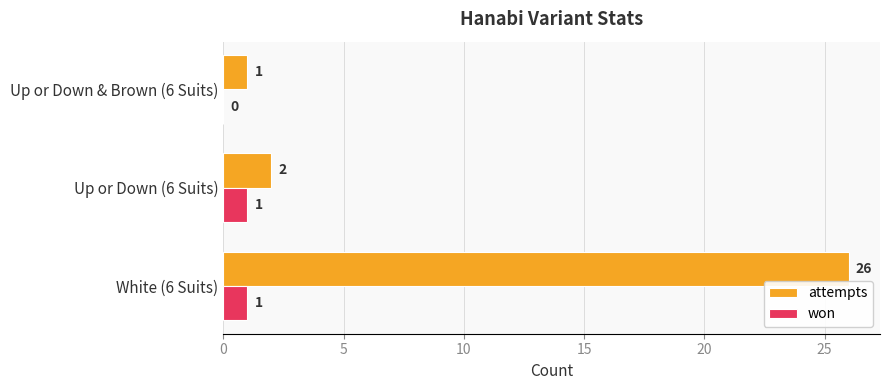

What are all the series names shown in the legend?

attempts, won